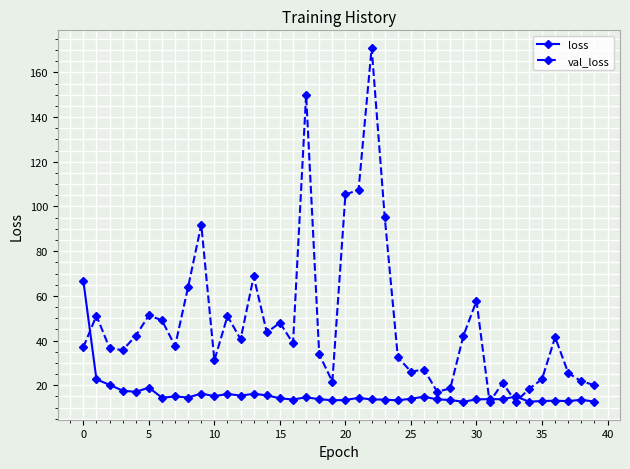

How many categories are shown in the chart?

40